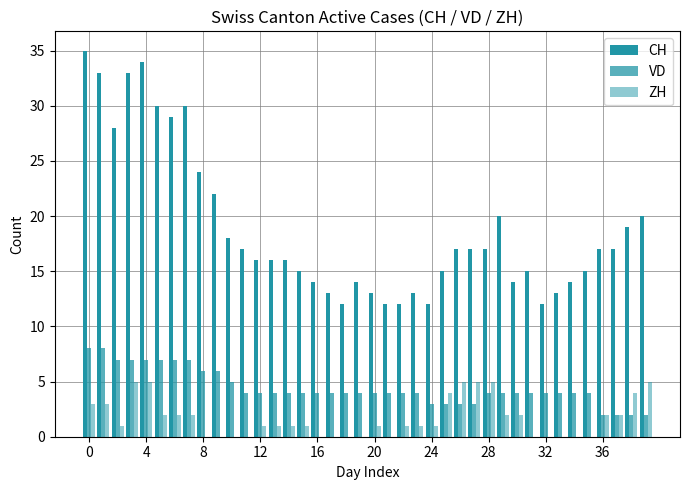

Does the chart contain stacked bars?

No